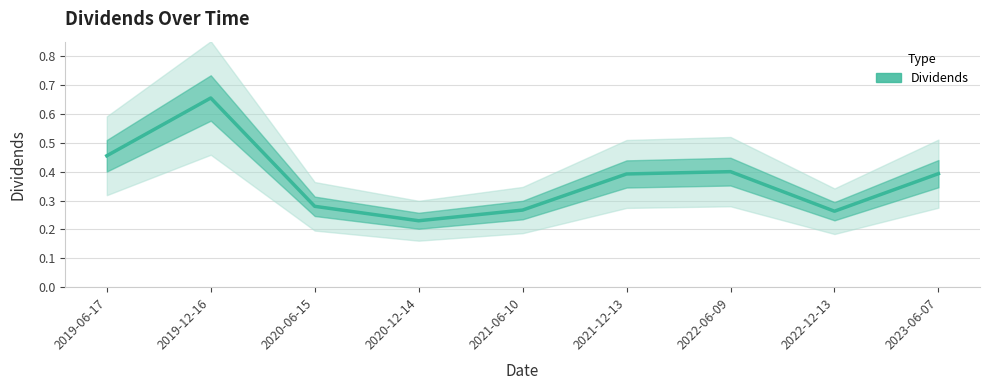

Rank the categories by value from lowest to highest.

2020-12-14, 2022-12-13, 2021-06-10, 2020-06-15, 2021-12-13, 2023-06-07, 2022-06-09, 2019-06-17, 2019-12-16